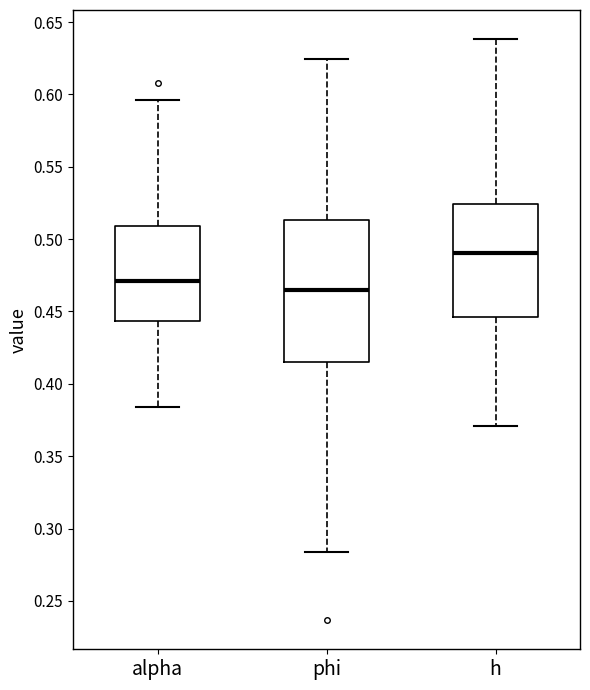

Comparing the boxes themselves (not the whiskers), which one is the tallest?

phi